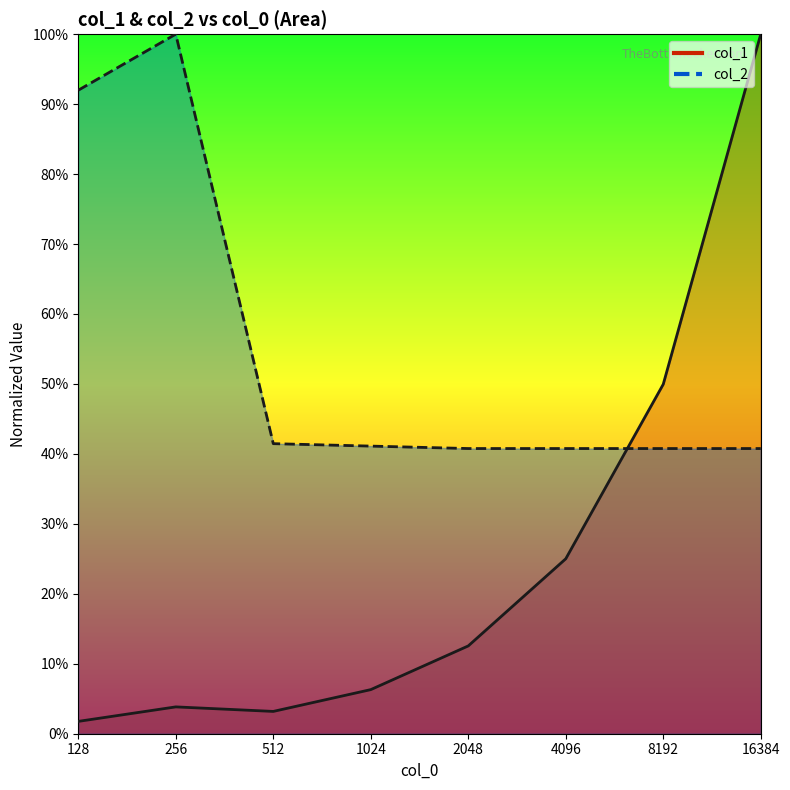

What is the difference between the maximum and minimum values in the col_2 series?

59.2